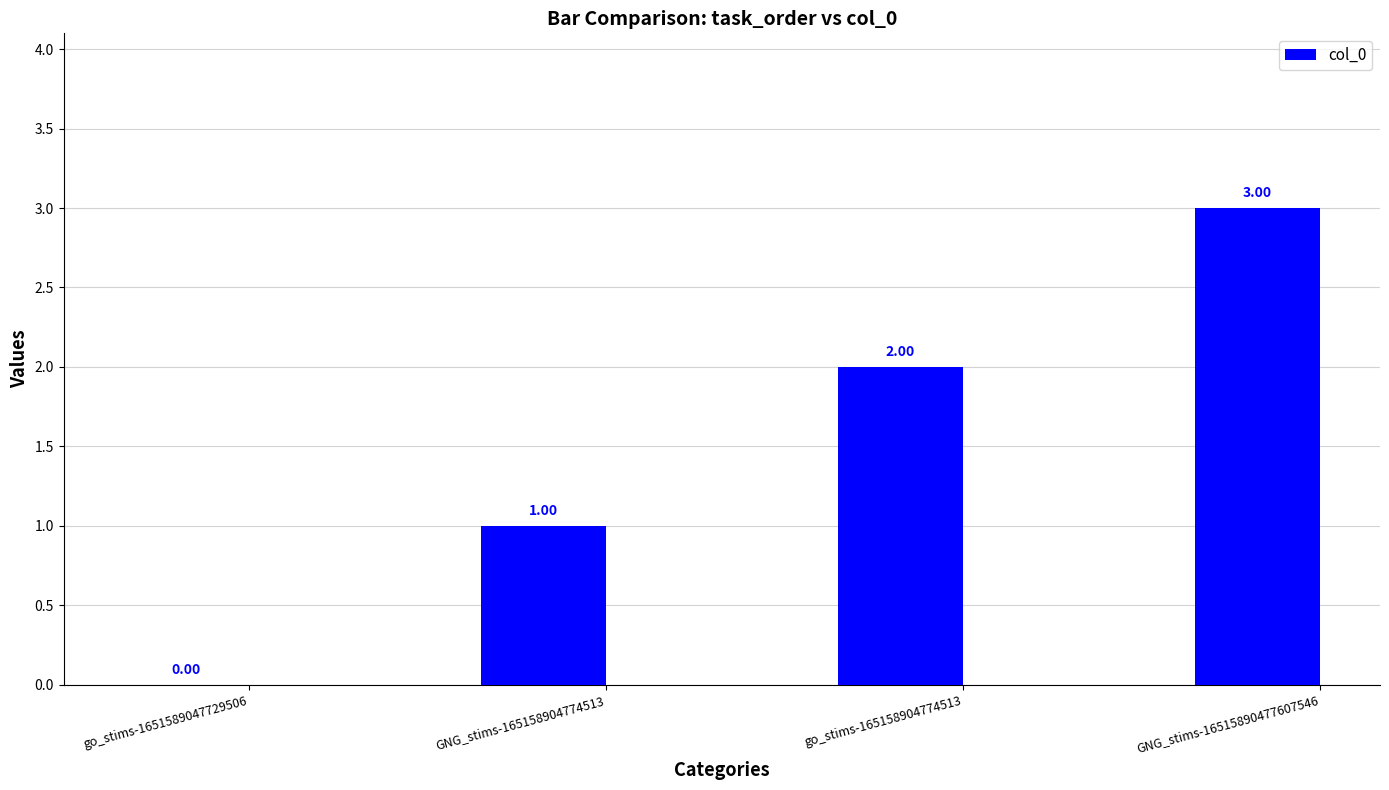

What is the sum of the values at GNG_stims-16515890477607546 and go_stims-1651589047729506?

3